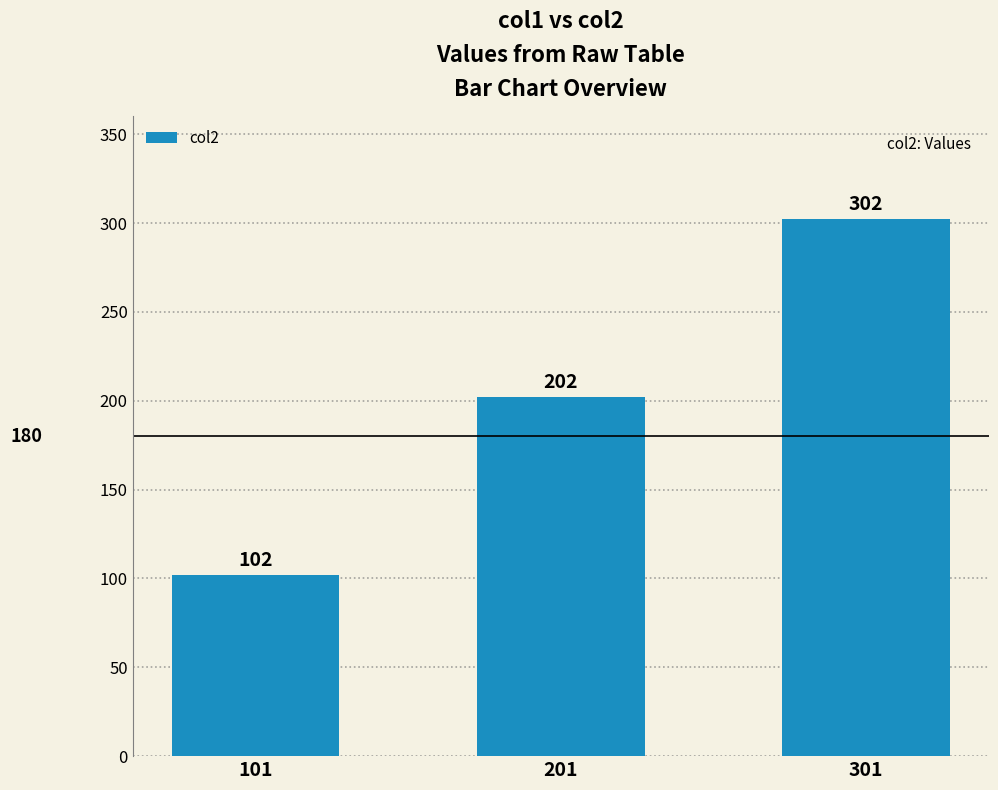

What is the difference between the second highest and minimum values?

100